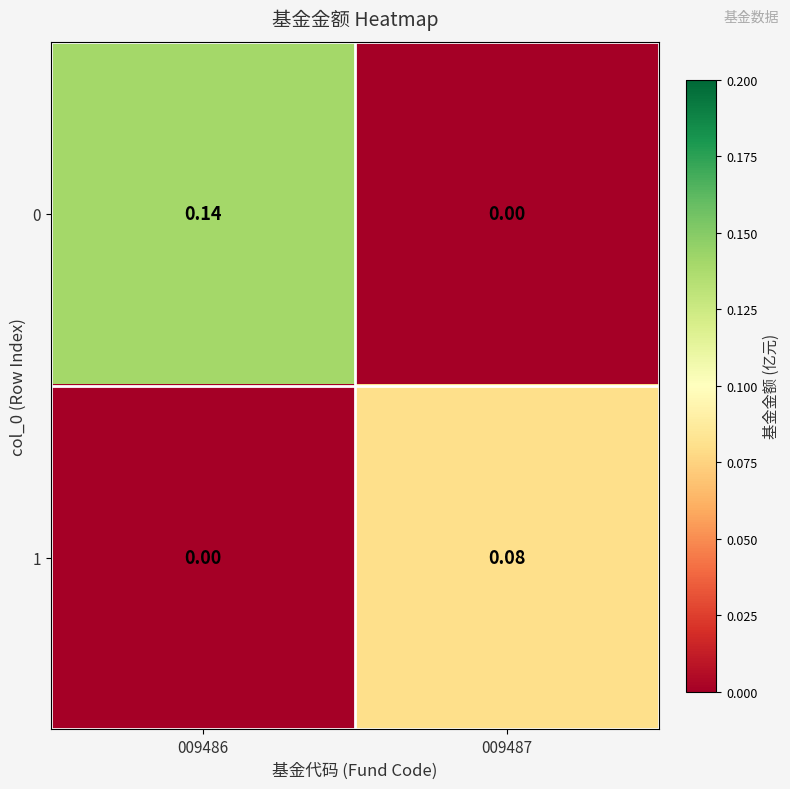

At which category is the sum across all series the highest?

009486